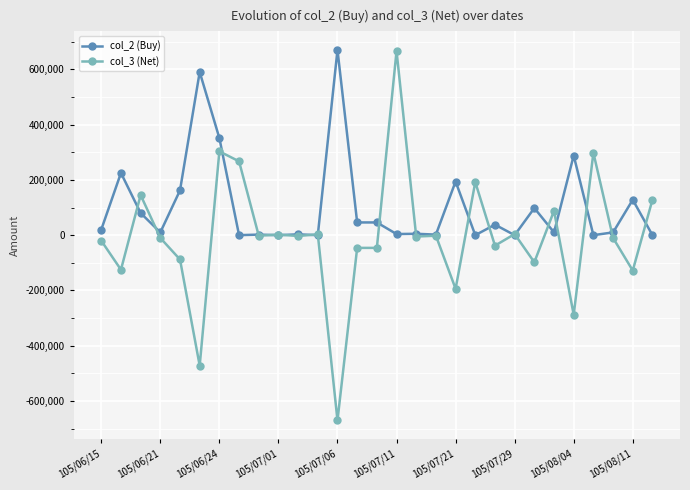

Which series has the largest total across all categories?

col_2 (Buy)